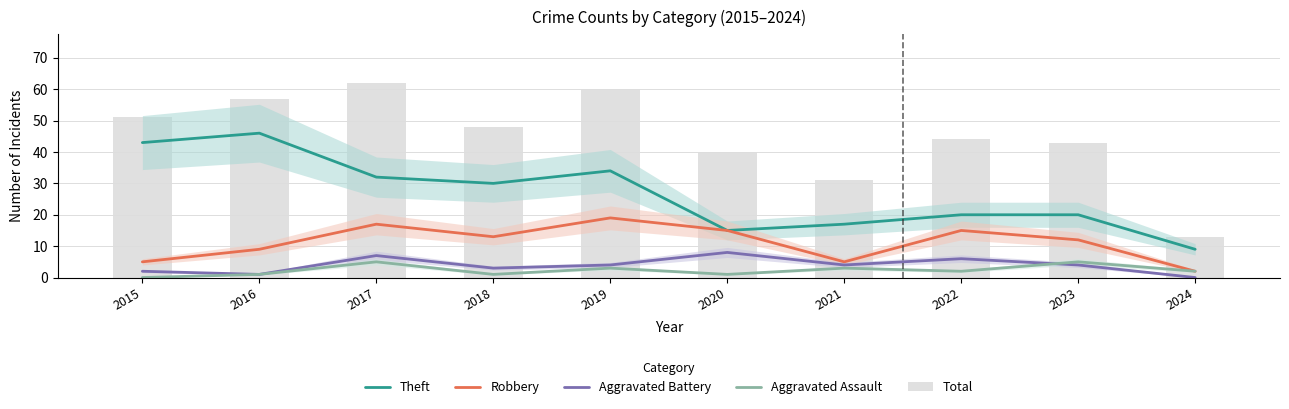

At which label does Aggravated Battery reach its minimum?

2024